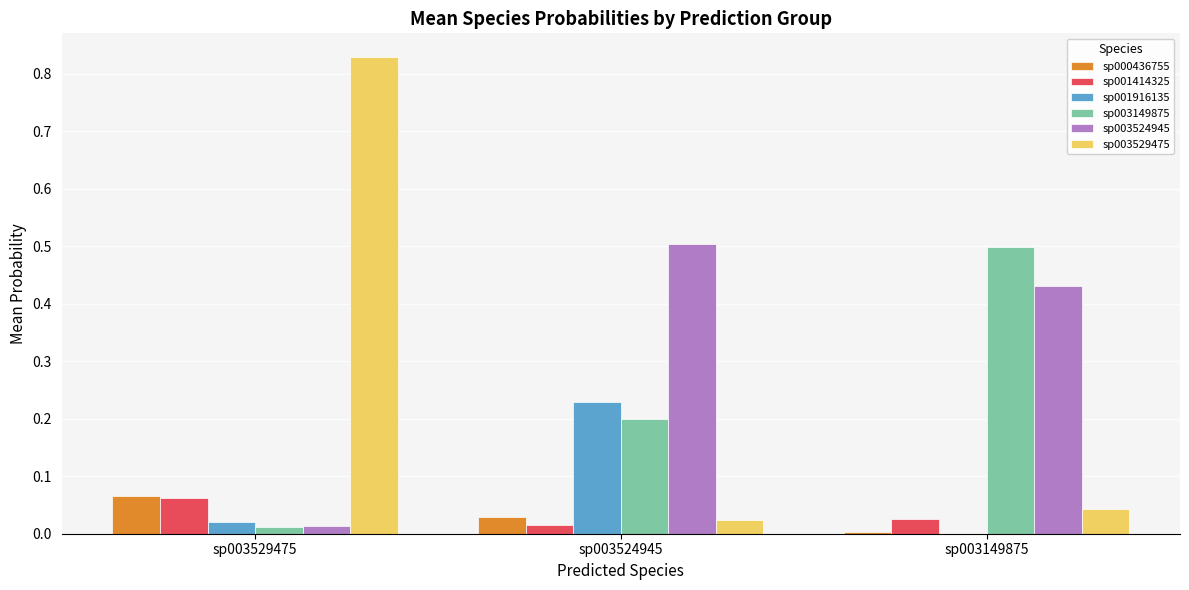

Which label corresponds to the largest value in the chart?

sp003529475